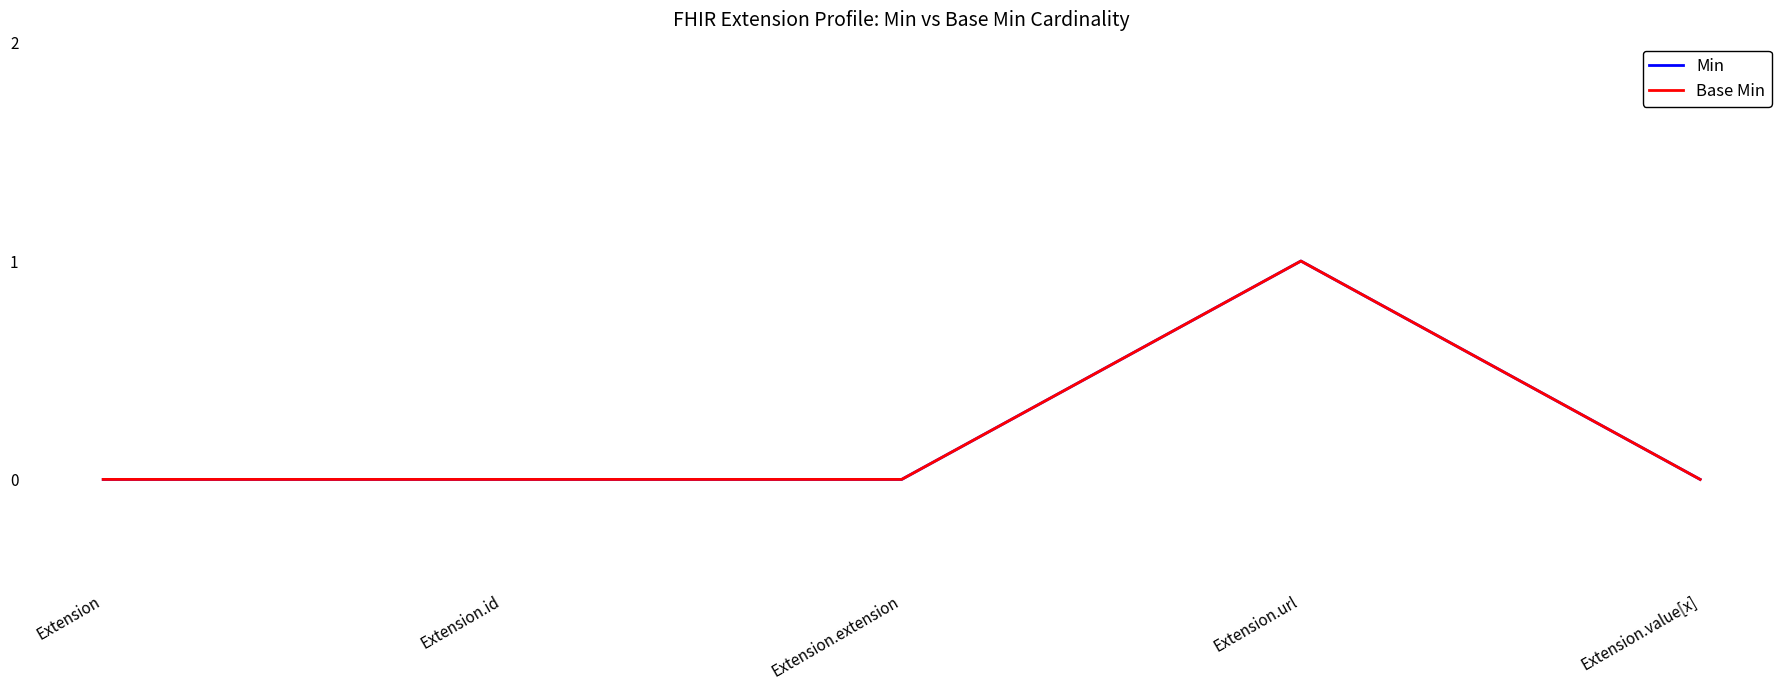

List the labels in order of Min value, largest first.

Extension.url, Extension, Extension.id, Extension.extension, Extension.value[x]